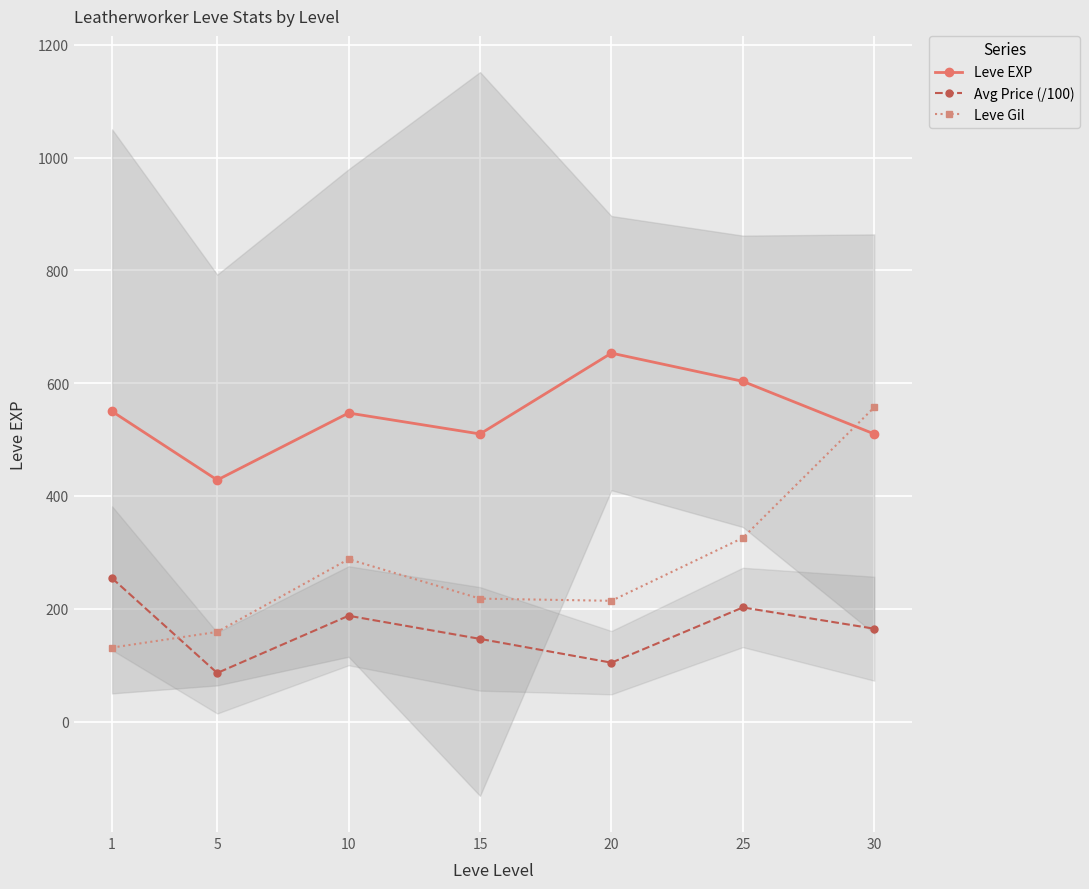

What is the sum of all Avg Price (/100) values?

1146.2